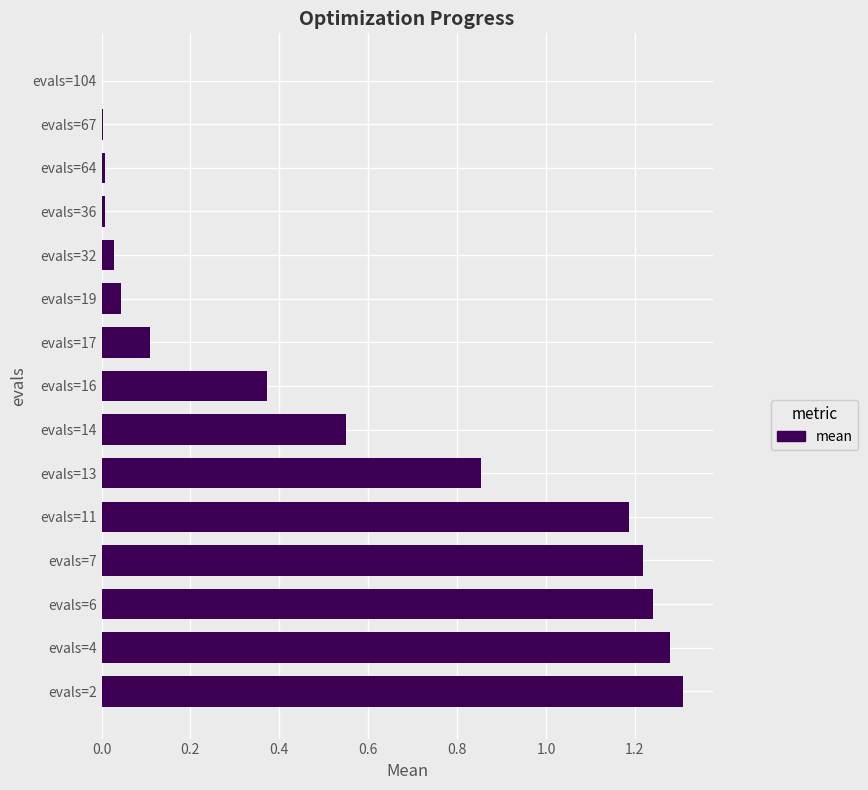

True or false: the data shows 0.3 at evals=6.

False